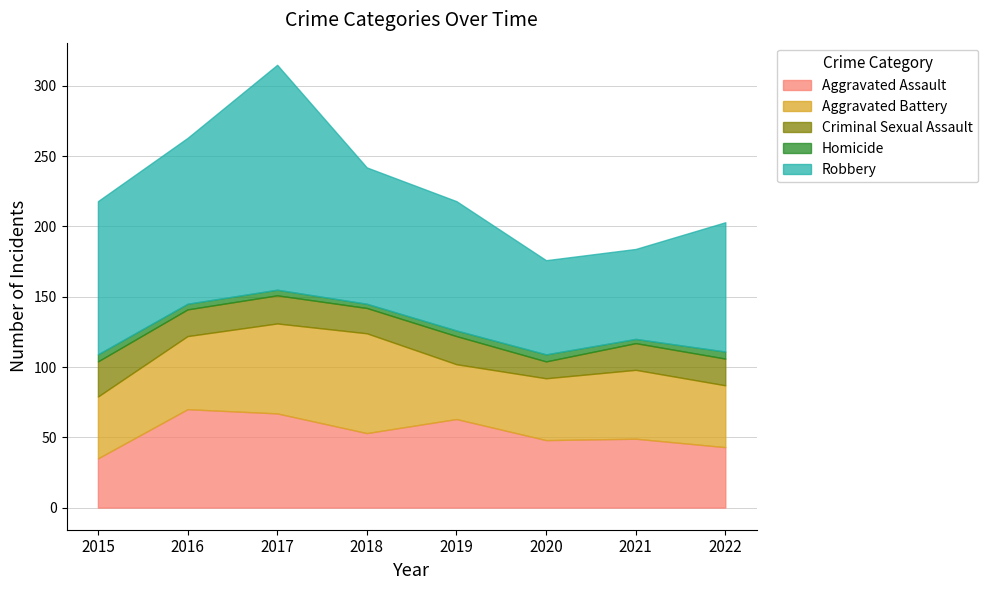

Which series changed the most between 2015 and 2022?

Robbery